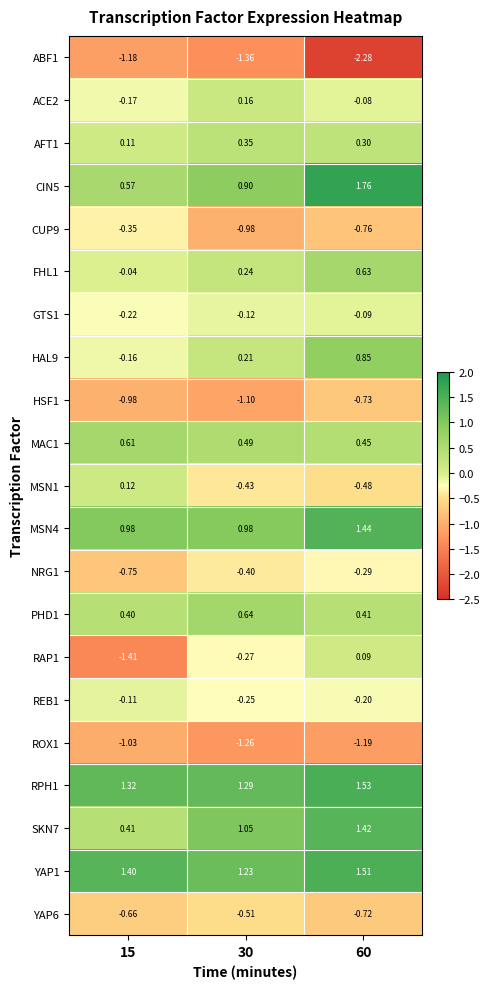

Is the value of SKN7 at 30 greater than the value of ACE2 at 60?

Yes